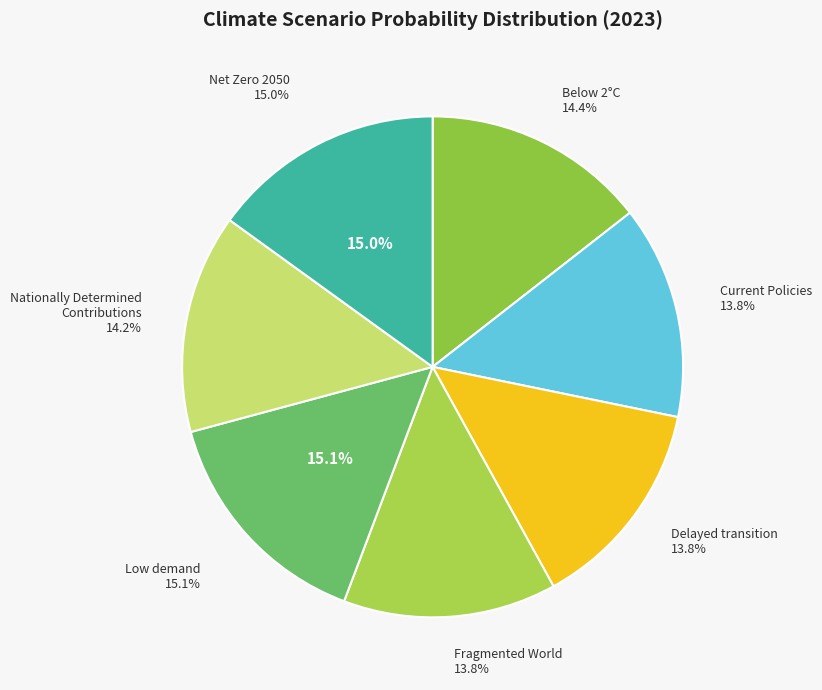

How many segments does this pie chart have?

7